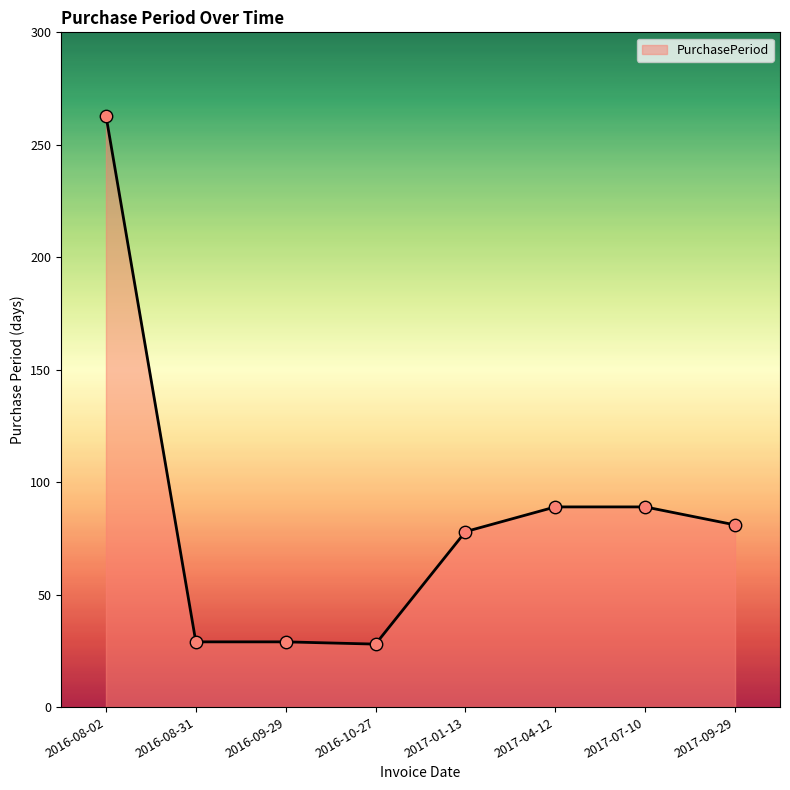

What is the ratio of the value at 2017-01-13 to the value at 2016-08-31?

2.7